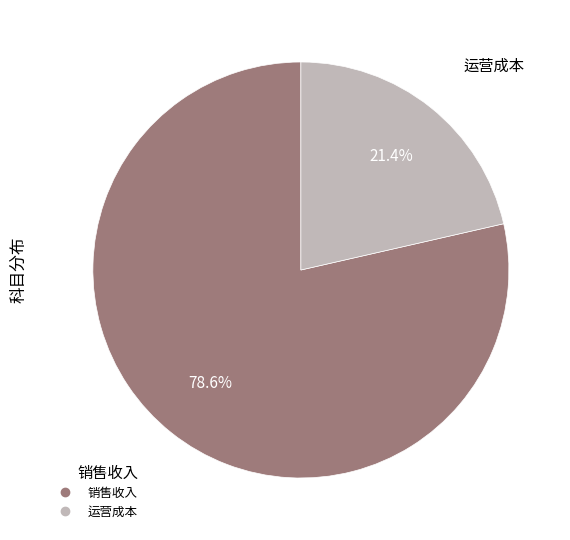

Combined, what portion of the pie is 运营成本 and 销售收入?

100.0%